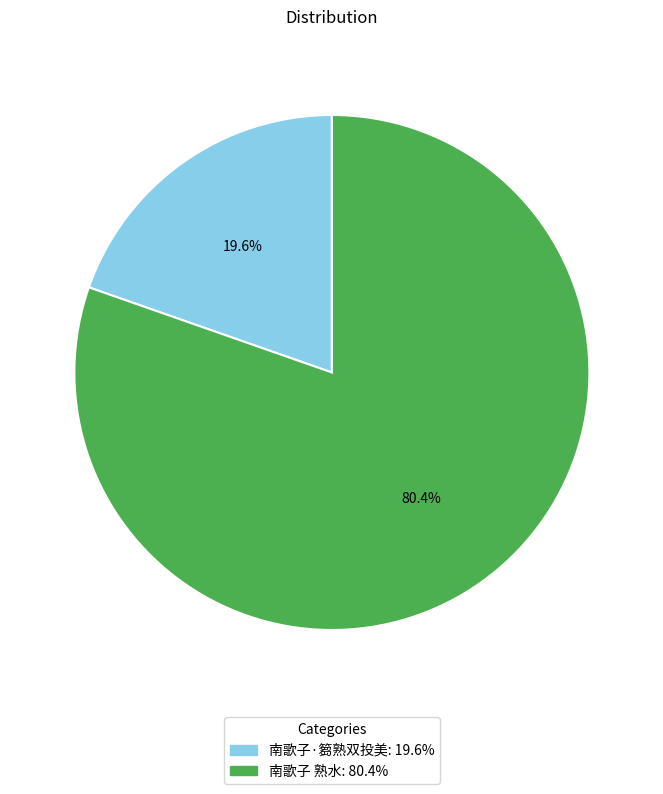

How many slices are in this pie chart?

2